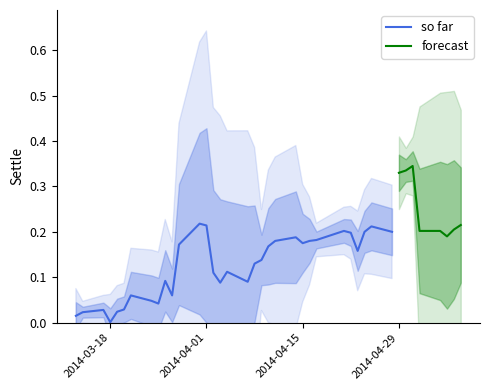

Reading left to right, what are all the values shown in this chart?

settle=0.0	1=0.0	2=0.0	3=0.0	4=0.0	5=0.0	6=0.1	7=0.0	8=0.0	9=0.1	10=0.1	11=0.2	12=0.2	13=0.2	14=0.1	15=0.1	16=0.1	17=0.1	18=0.1	19=0.1	20=0.2	21=0.2	22=0.2	23=0.2	24=0.2	25=0.2	26=0.2	27=0.2	28=0.2	29=0.2	30=0.2	31=0.2	32=0.3	33=0.3	34=0.3	35=0.2	36=0.2	37=0.2	38=0.2	39=0.2